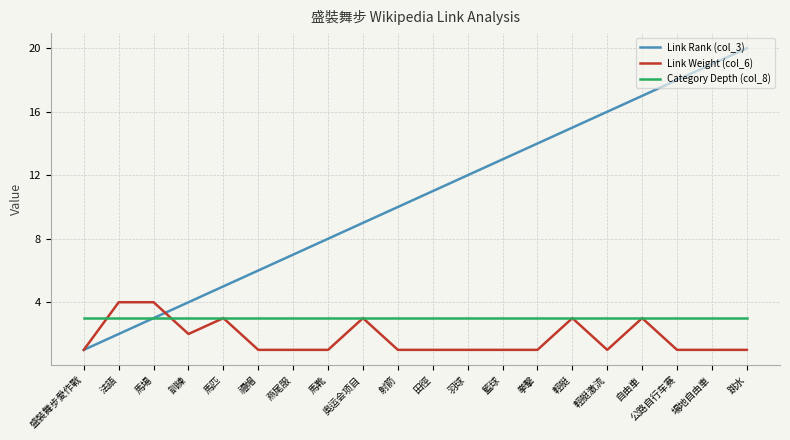

True or false: Link Rank (col_3) has a value of 8 at 羽球.

False